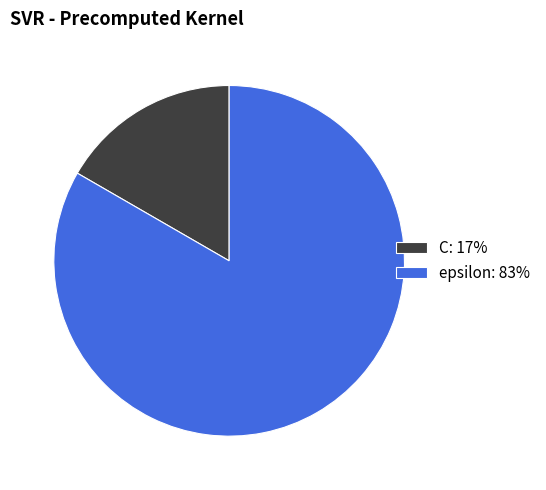

Do epsilon and C together represent more than half of the pie?

Yes